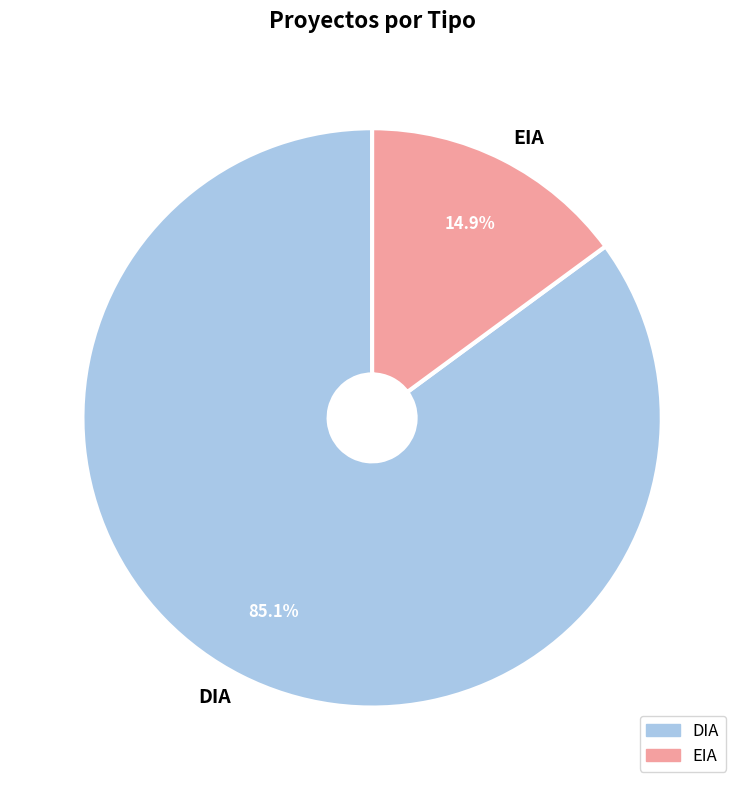

Count the number of slices in the pie.

2